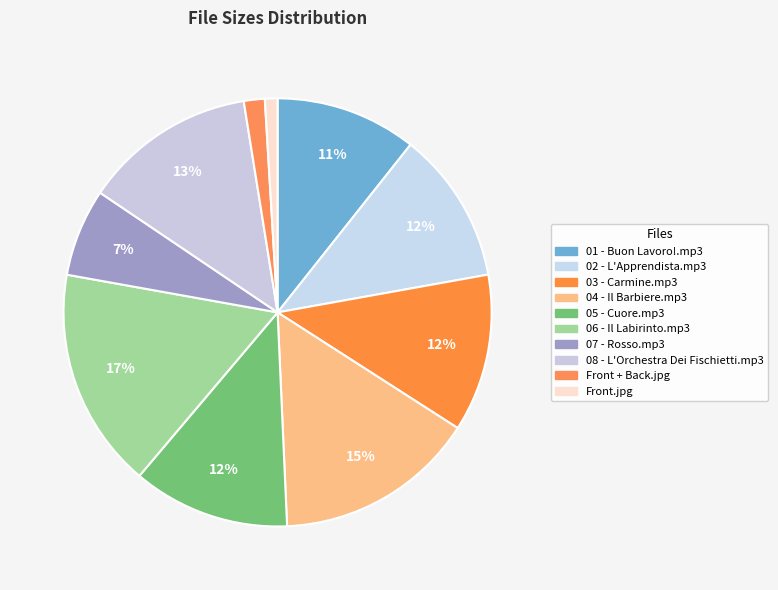

Does any single category account for the majority?

No